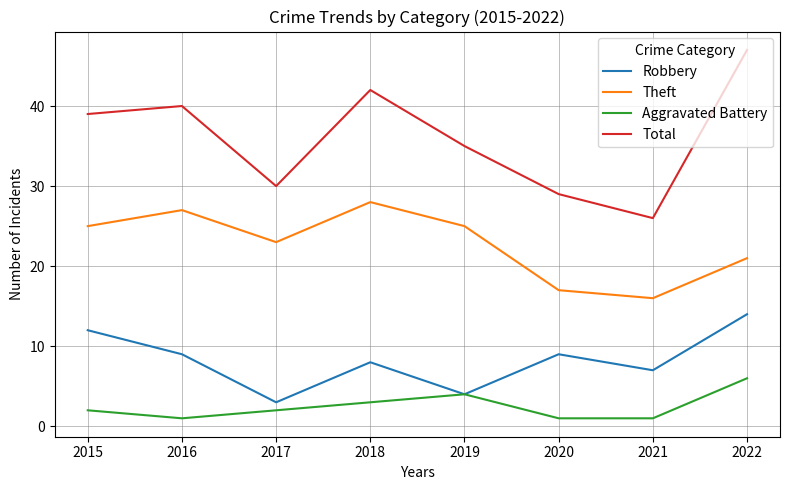

At which label does Theft reach its peak?

2018